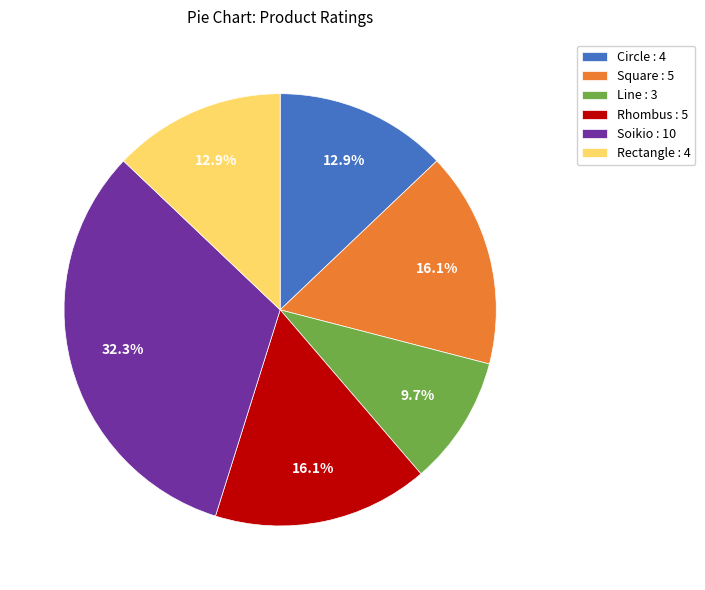

To the nearest percent, what is the combined percentage of Rhombus and Square?

32%